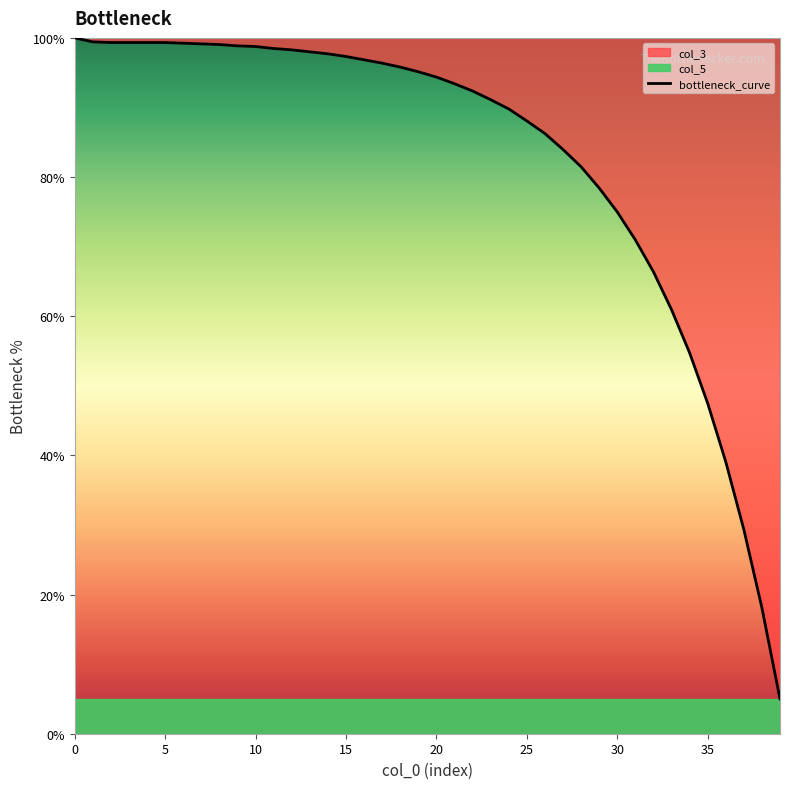

How many lines are shown in the chart?

1